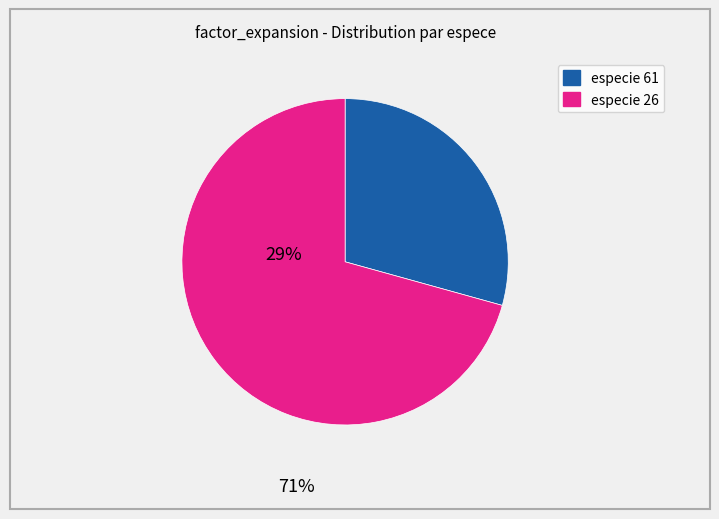

Is it true that especie 61 is 29% of the pie?

True